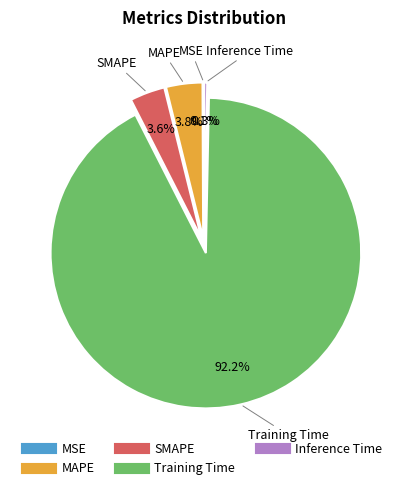

Is it true that Inference Time is 0% of the pie?

True